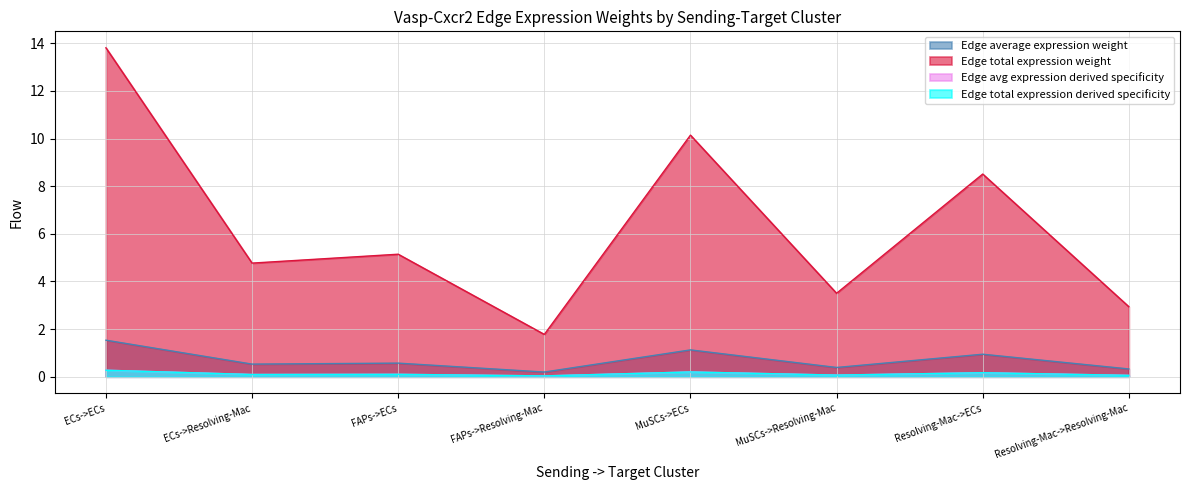

Reading left to right, list all the values displayed in this chart.

Edge average expression weight: 1.5	0.5	0.6	0.2	1.1	0.4	0.9	0.3
Edge total expression weight: 13.8	4.8	5.1	1.8	10.1	3.5	8.5	2.9
Edge avg expression derived specificity: 0.3	0.1	0.1	0.0	0.2	0.1	0.2	0.1
Edge total expression derived specificity: 0.3	0.1	0.1	0.0	0.2	0.1	0.2	0.1